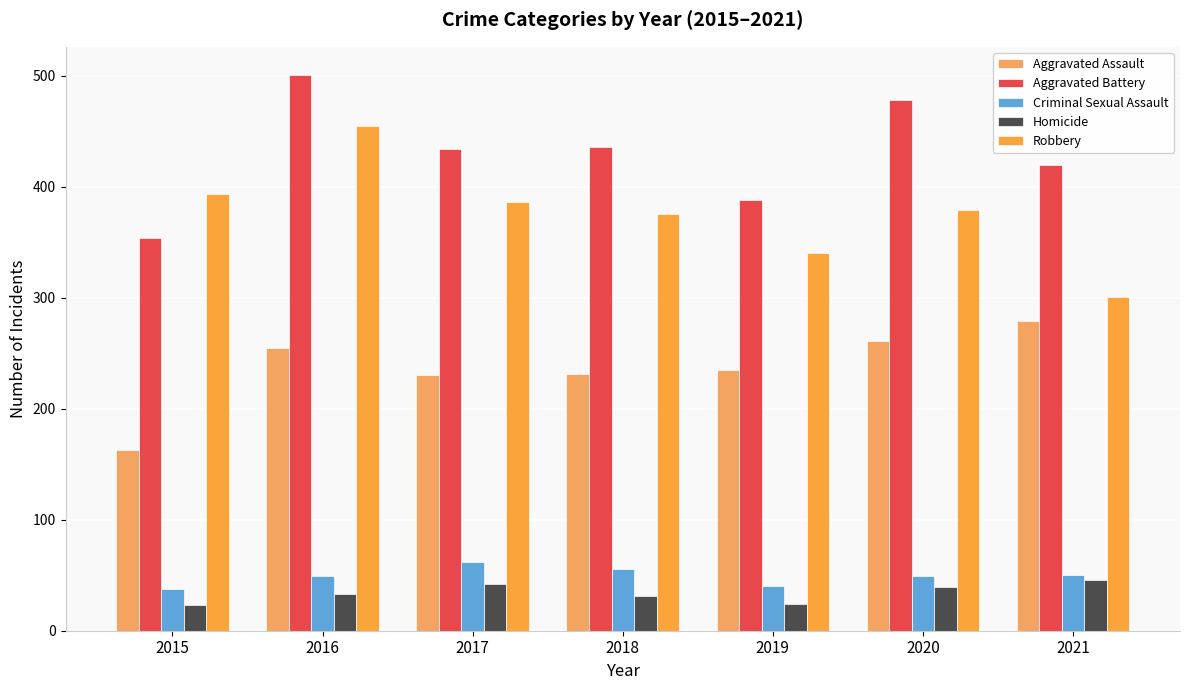

How many data points in Aggravated Assault are less than 235?

3